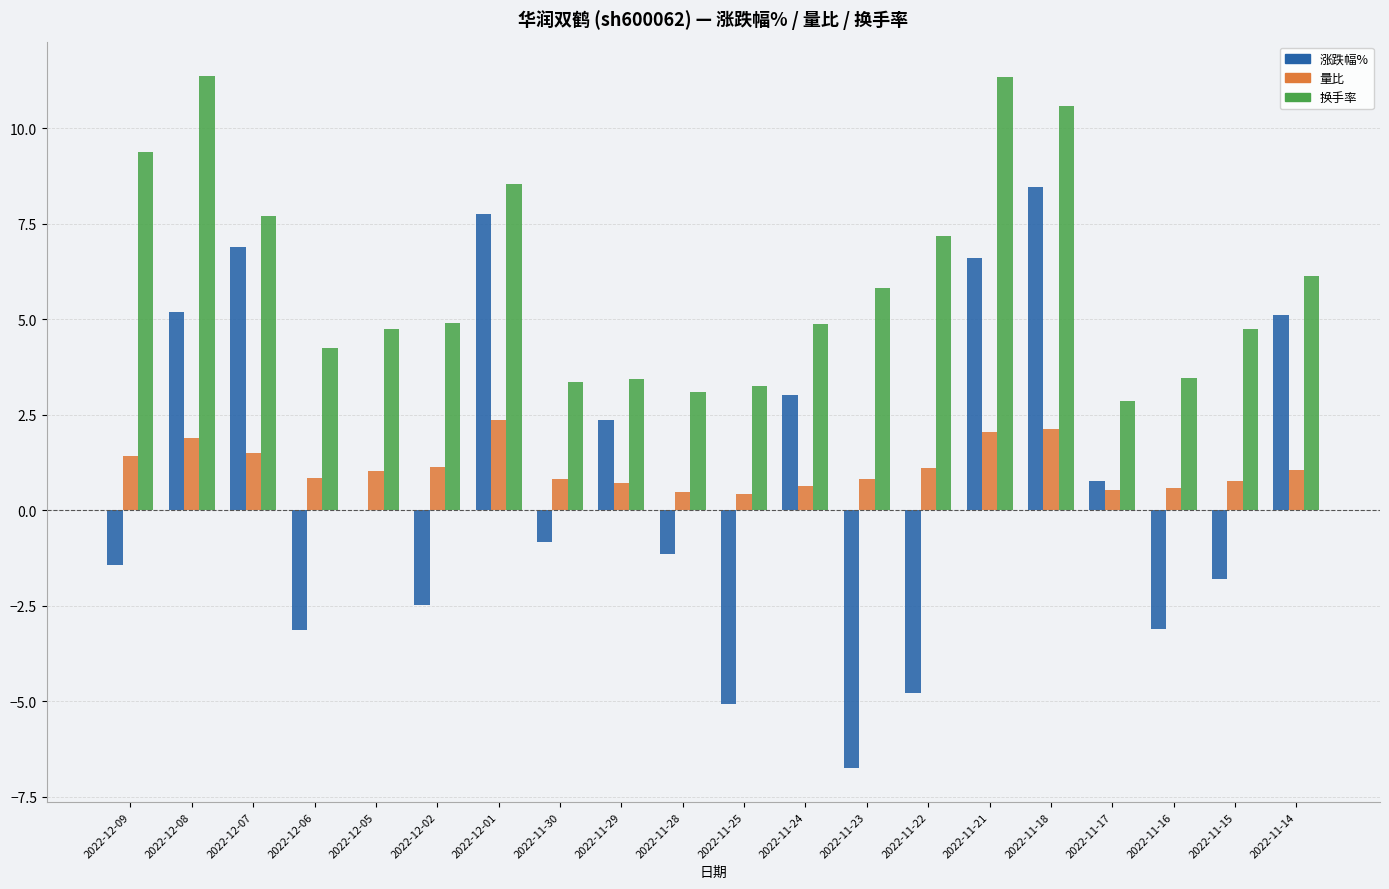

Between 2022-11-29 and 2022-11-23, which series saw the biggest shift?

涨跌幅%